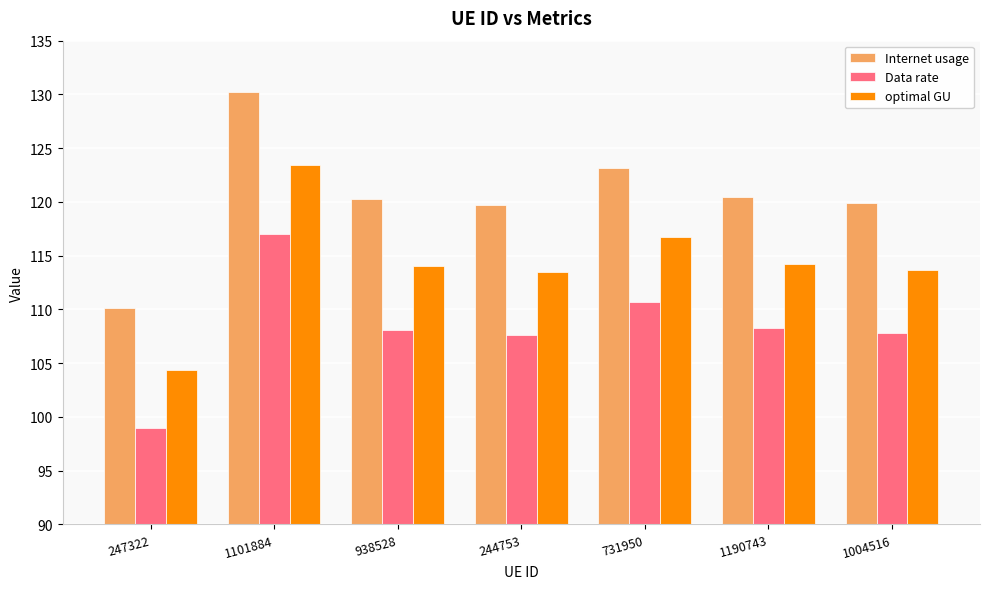

What is the total value across all series at 1190743?

342.9